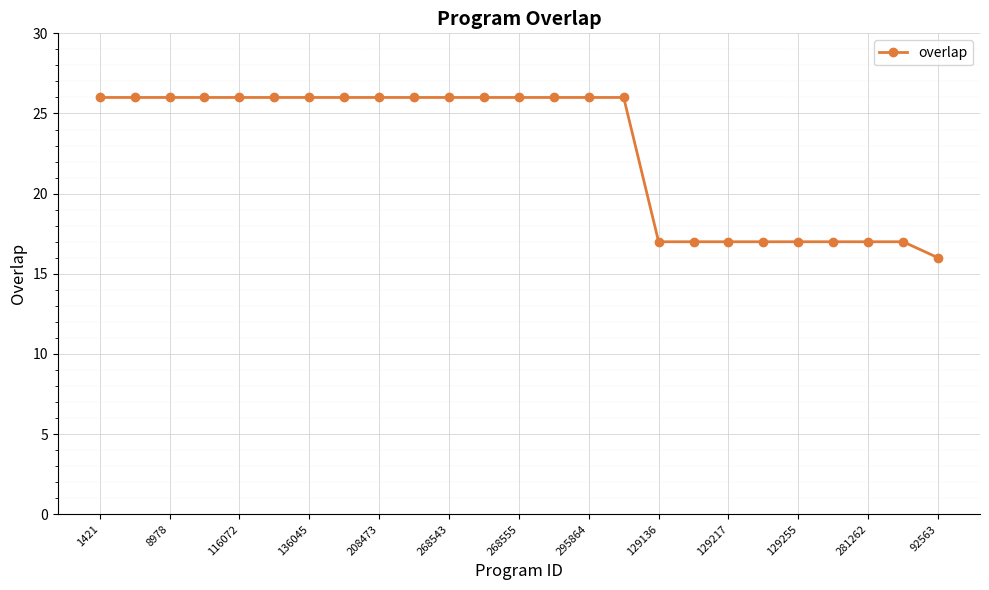

What is the smallest value displayed?

16